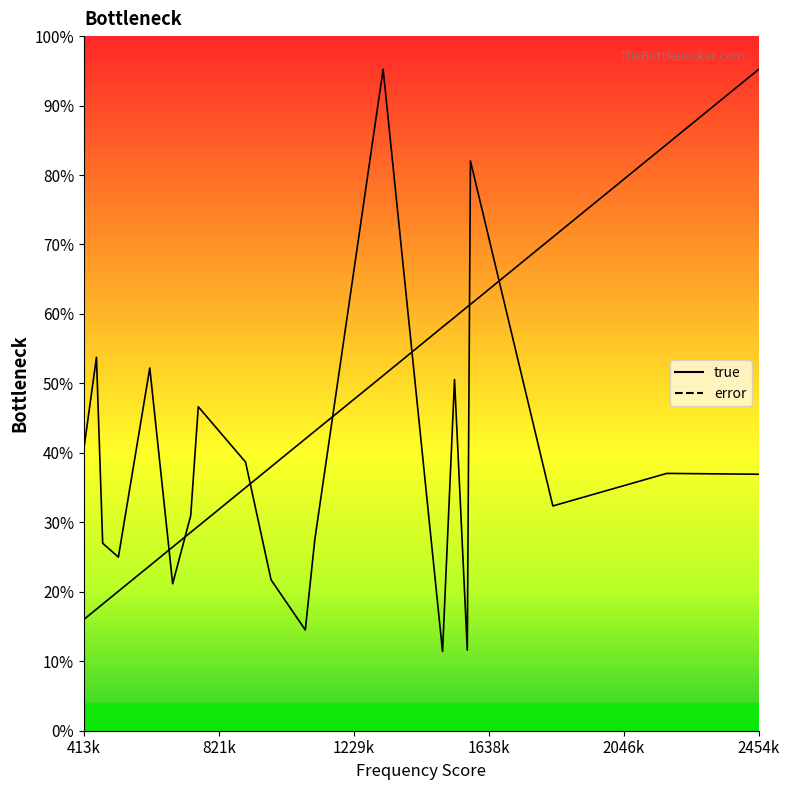

List the series in order of their peak value, highest first.

true, error